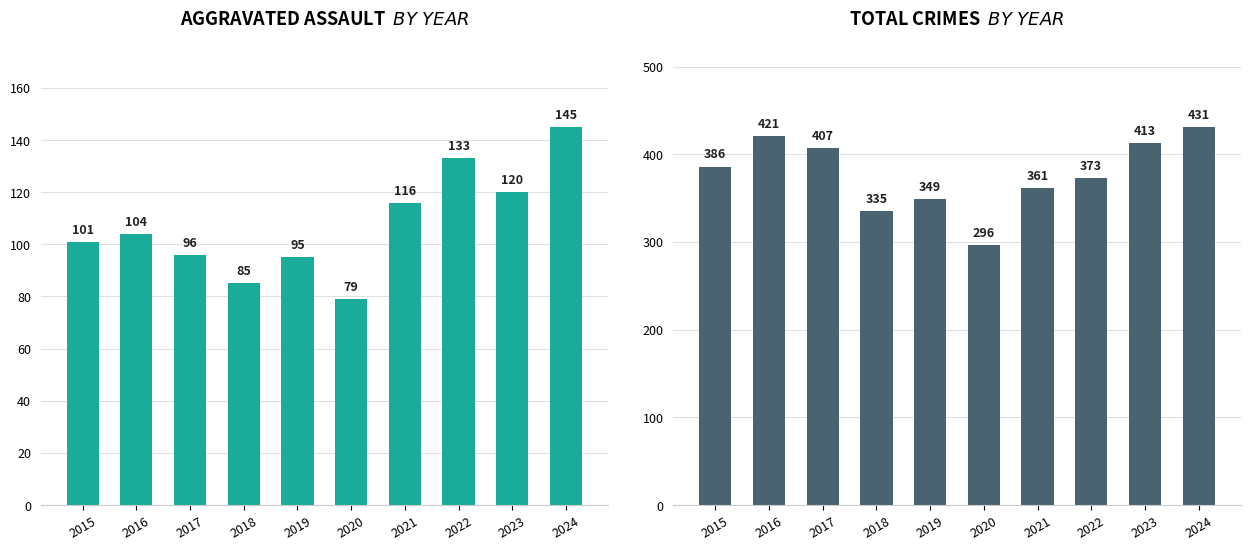

Reading right to left, list all the values displayed in this chart.

Aggravated Assault: 145	120	133	116	79	95	85	96	104	101
Total: 431	413	373	361	296	349	335	407	421	386